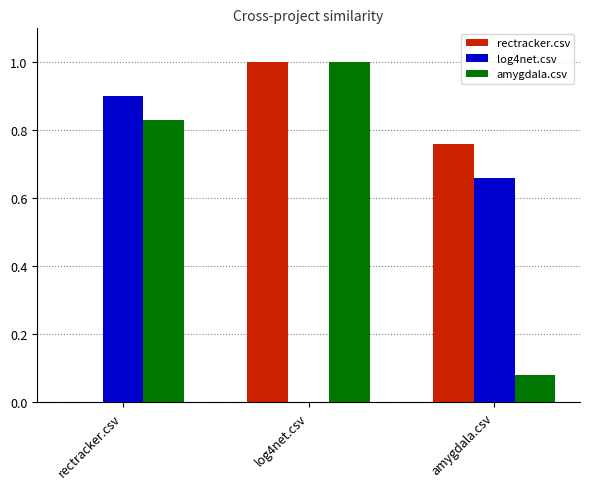

What is the maximum value shown in the chart?

1.0